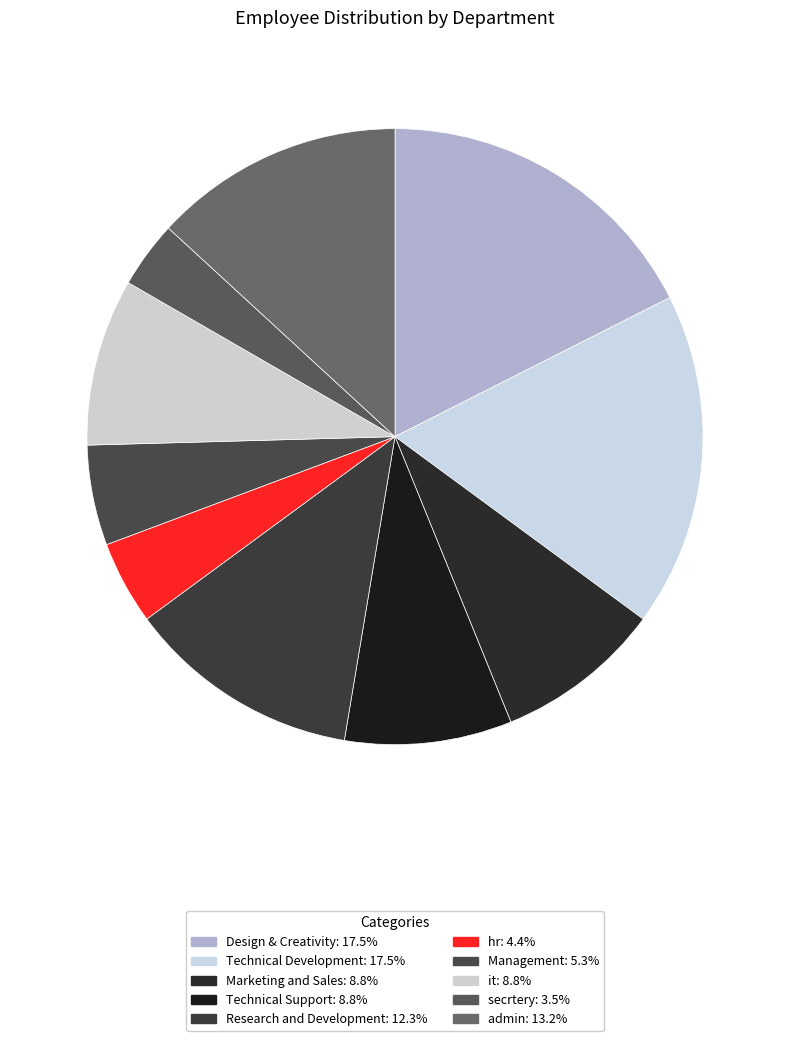

What is the largest slice in the pie chart?

Design & Creativity